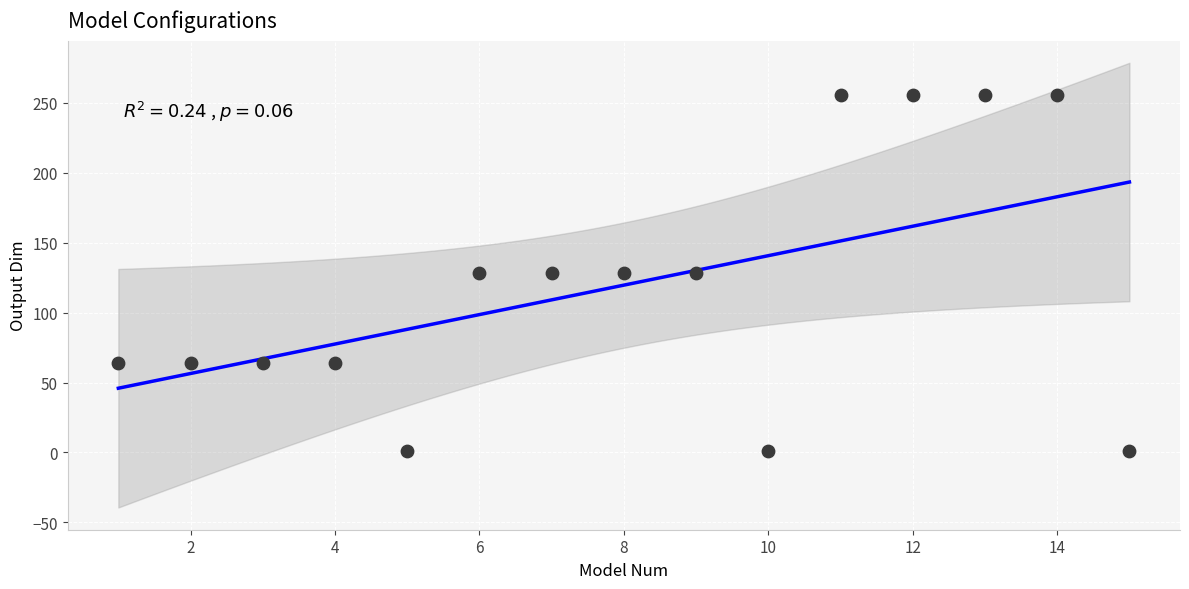

What is the range of X values (max minus min)?

14